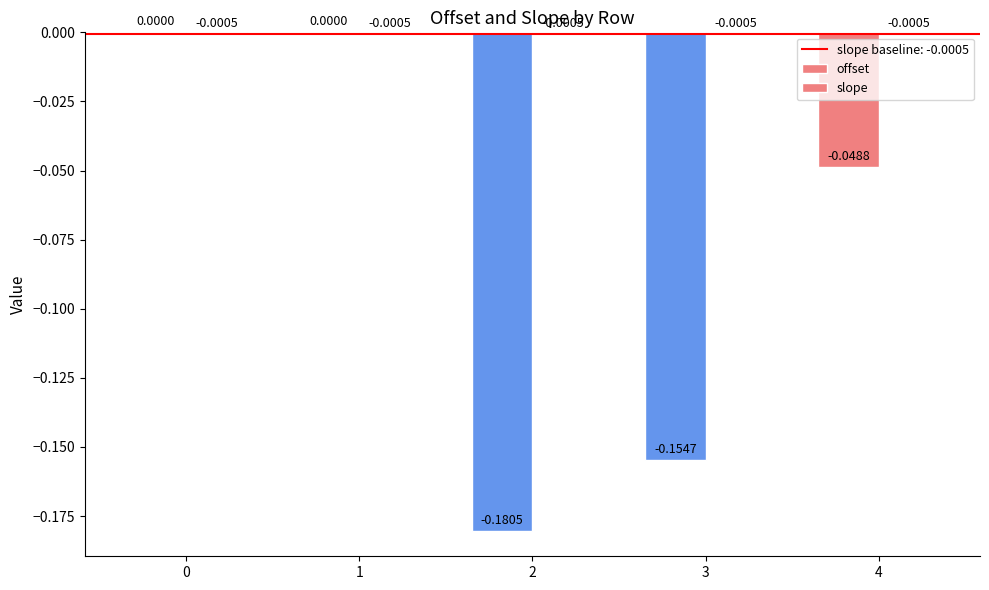

Reading right to left, list all the values displayed in this chart.

offset: -0.0	-0.2	-0.2	0.0	0.0
slope: -0.0	-0.0	-0.0	-0.0	-0.0